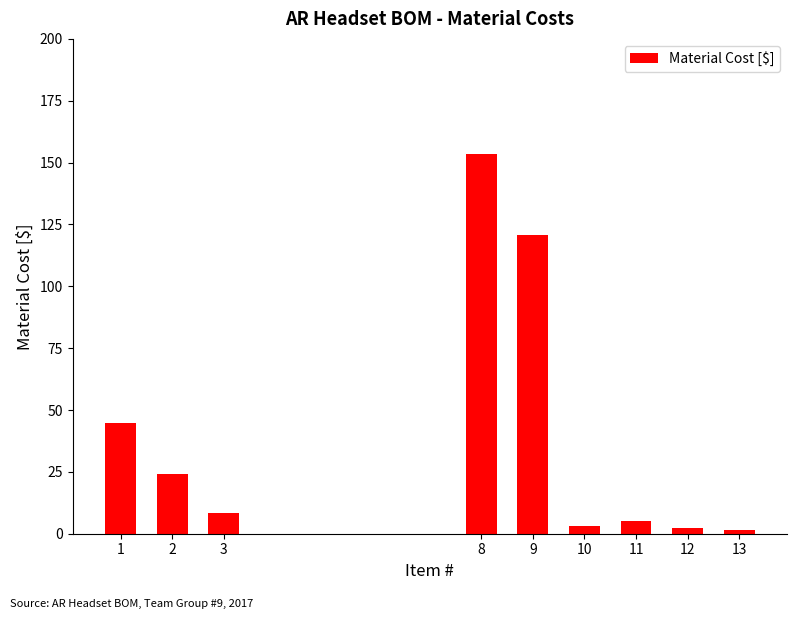

Are the bars horizontal?

No